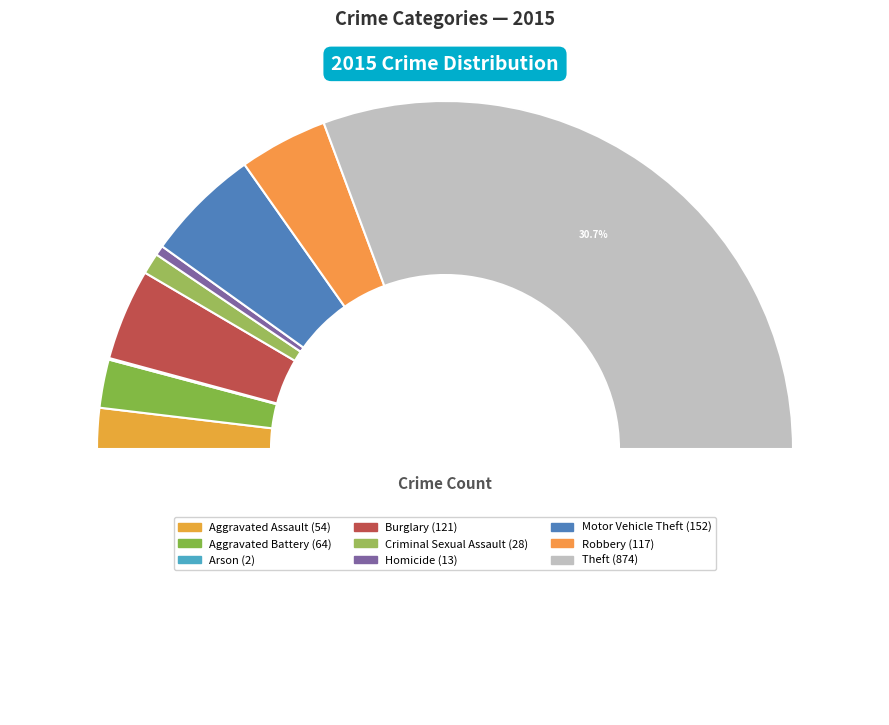

What percentage is NOT represented by Robbery?

91.8%